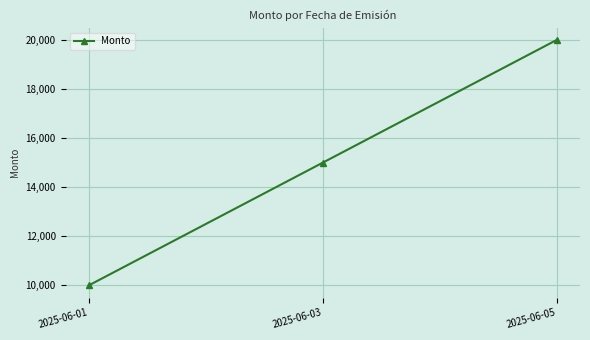

Reading left to right, list all the values displayed in this chart.

10000	15000	20000